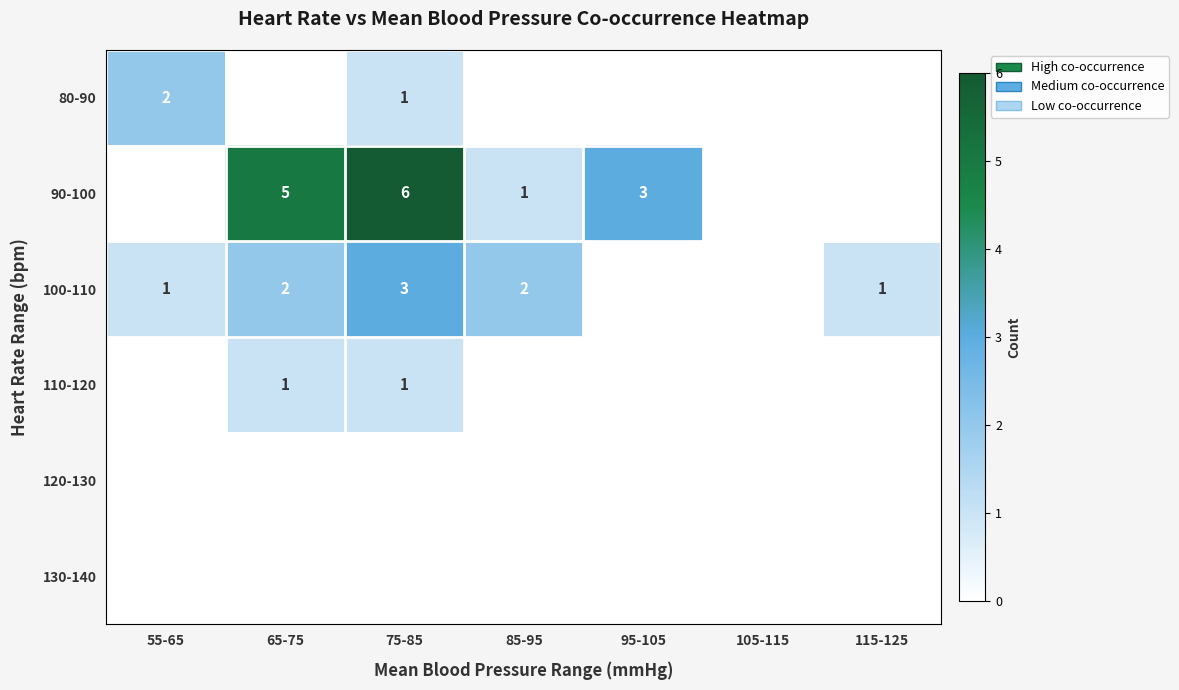

Is it true that 90-100 equals 6 at 75-85?

True